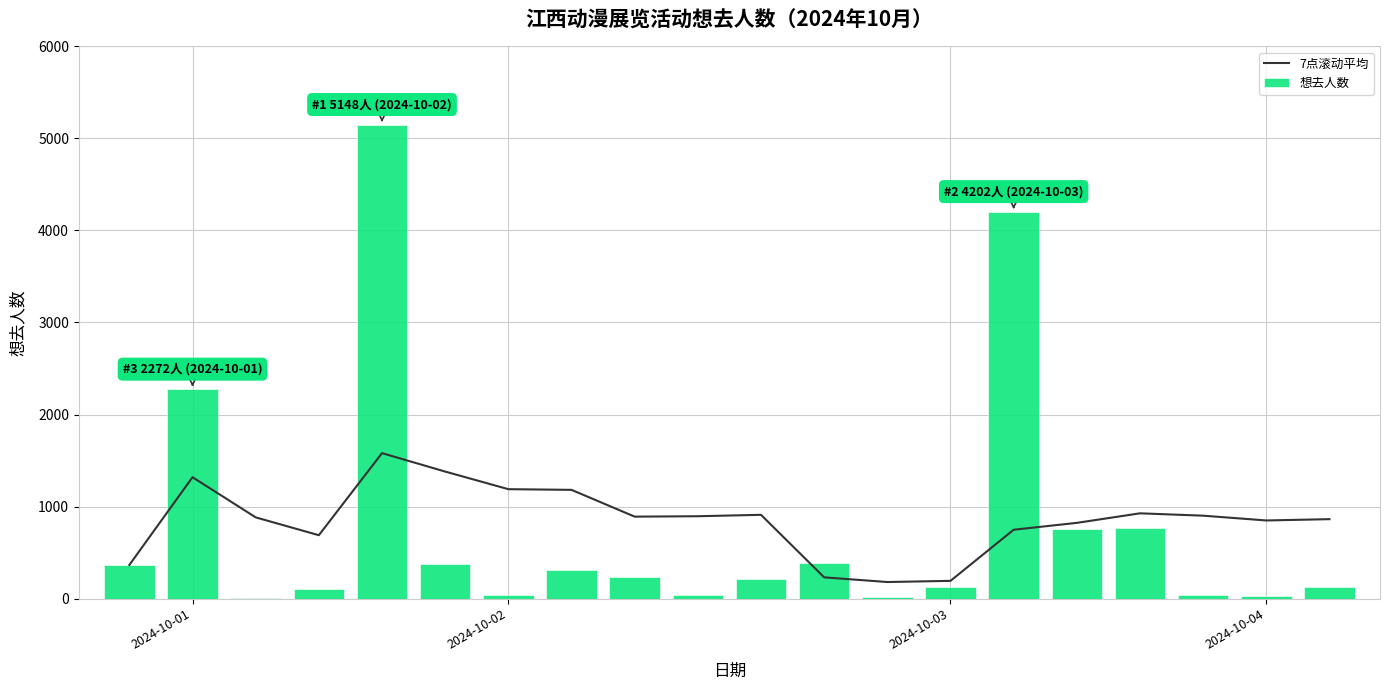

Does the chart contain stacked bars?

No